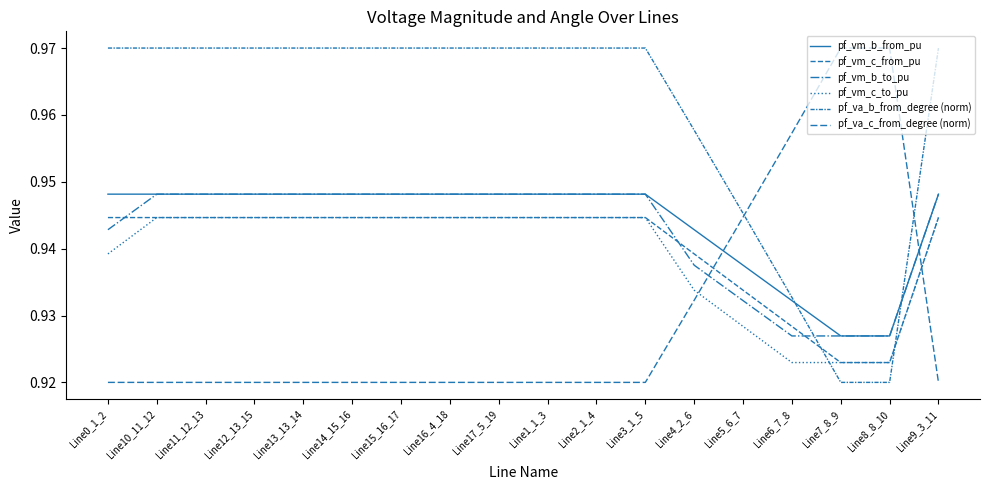

Between Line9_3_11 and Line10_11_12, which is larger?

Line9_3_11